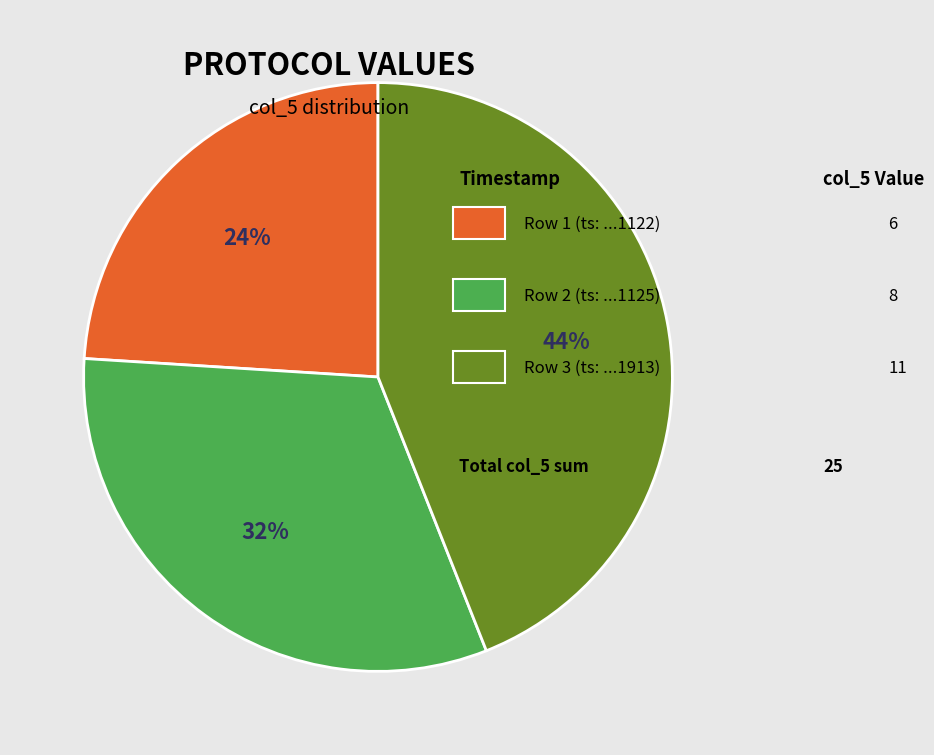

To the nearest percent, what is the average slice percentage?

33%